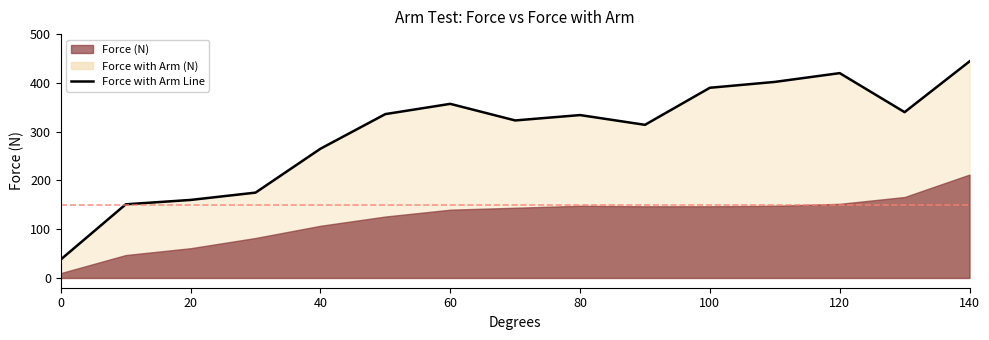

How many data points are above 334?

7